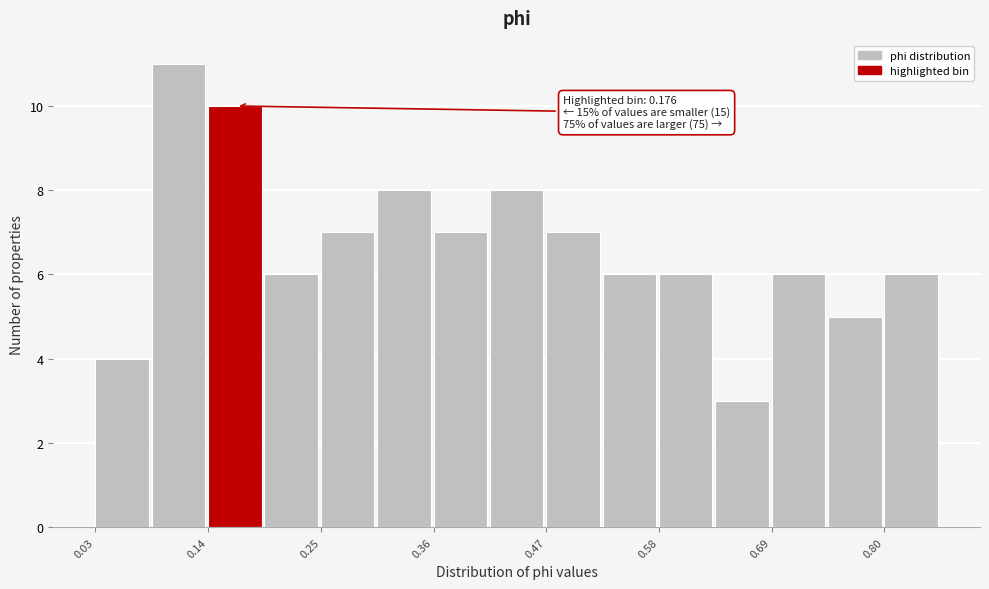

Around what value on the x-axis is the tallest bar? Give the approximate position of its centre, as read against the axis.

0.10